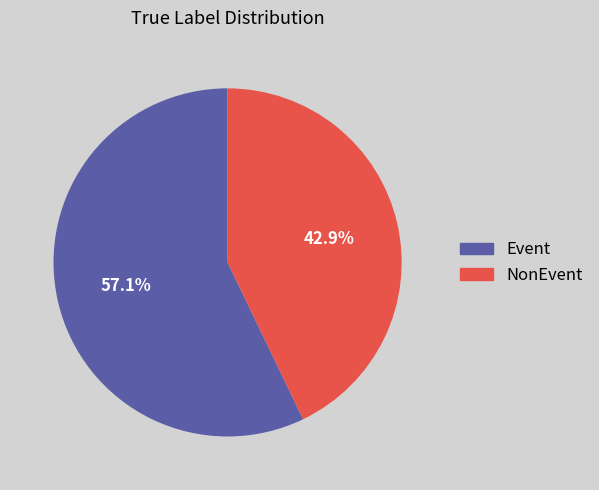

Does Event represent more than half of the total?

Yes